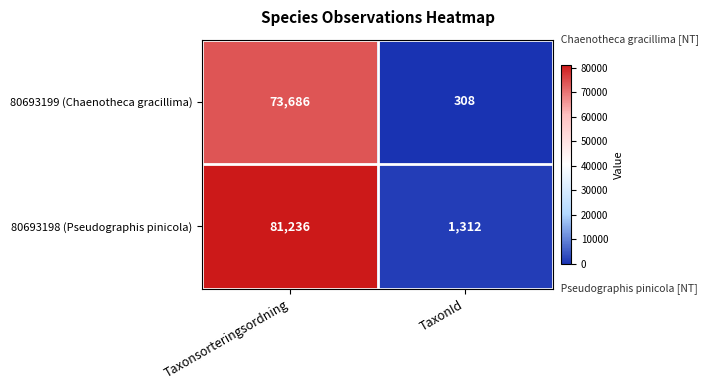

Reading right to left, list all the values displayed in this chart.

80693199 (Chaenotheca gracillima): 308	73686
80693198 (Pseudographis pinicola): 1312	81236